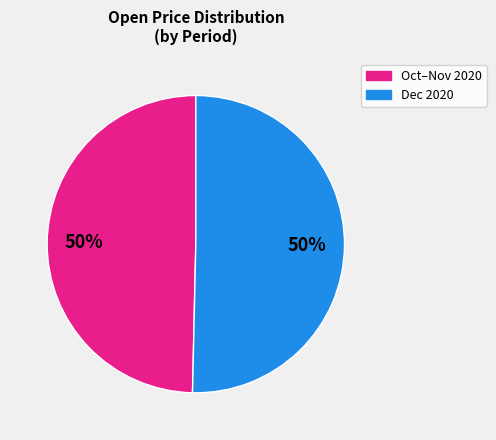

To the nearest percent, what is the average slice percentage?

50%